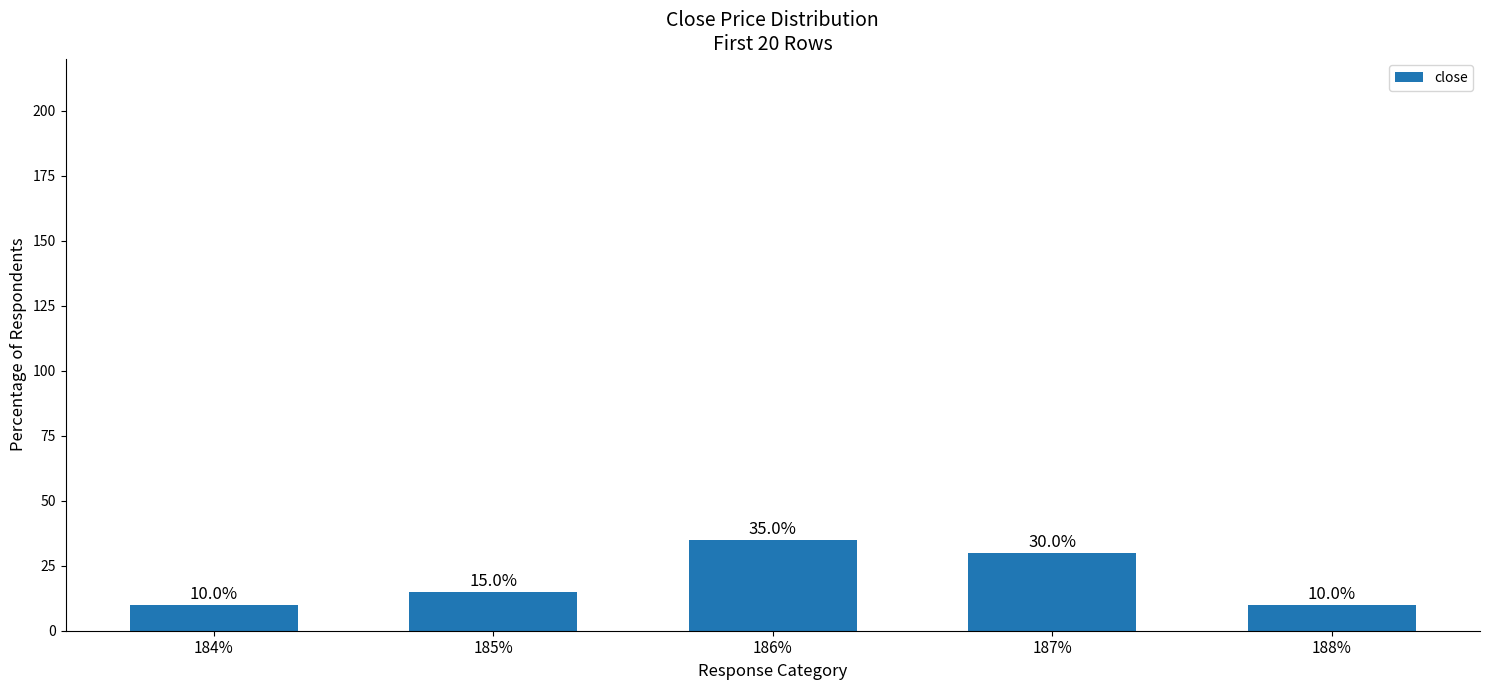

What is the ratio of the value at 184% to the value at 188%?

1.0